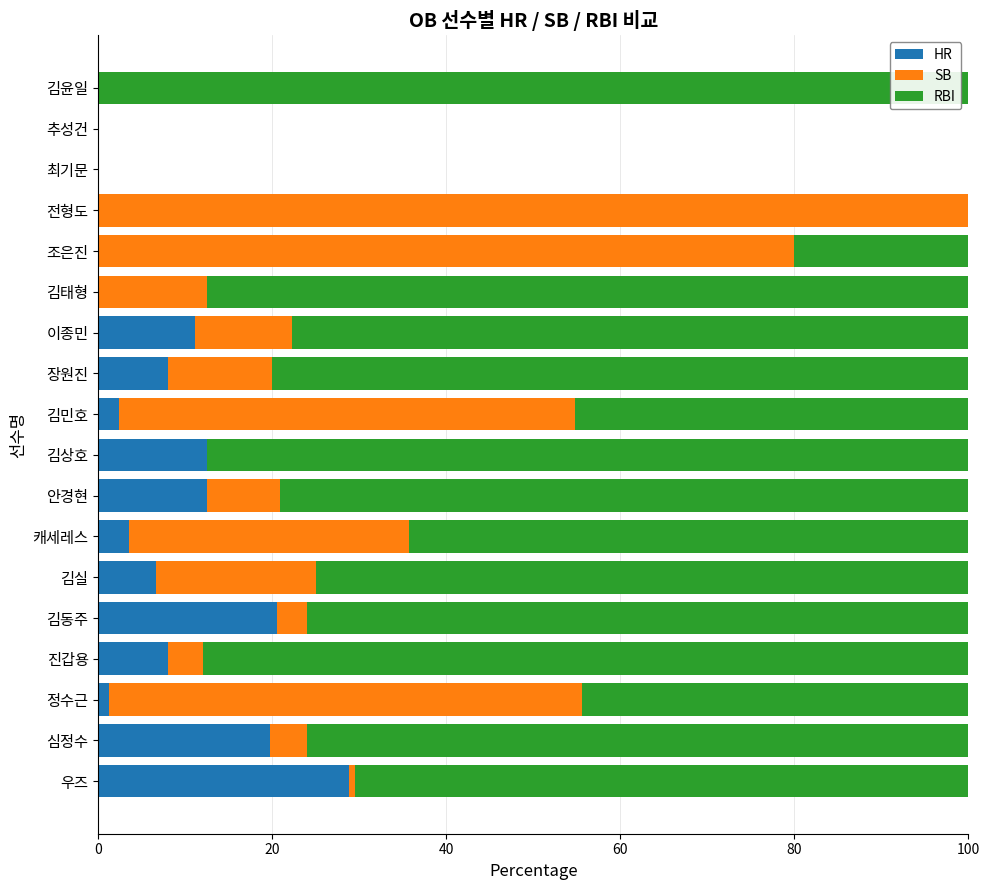

True or false: HR has a value of 2.4 at 김민호.

True